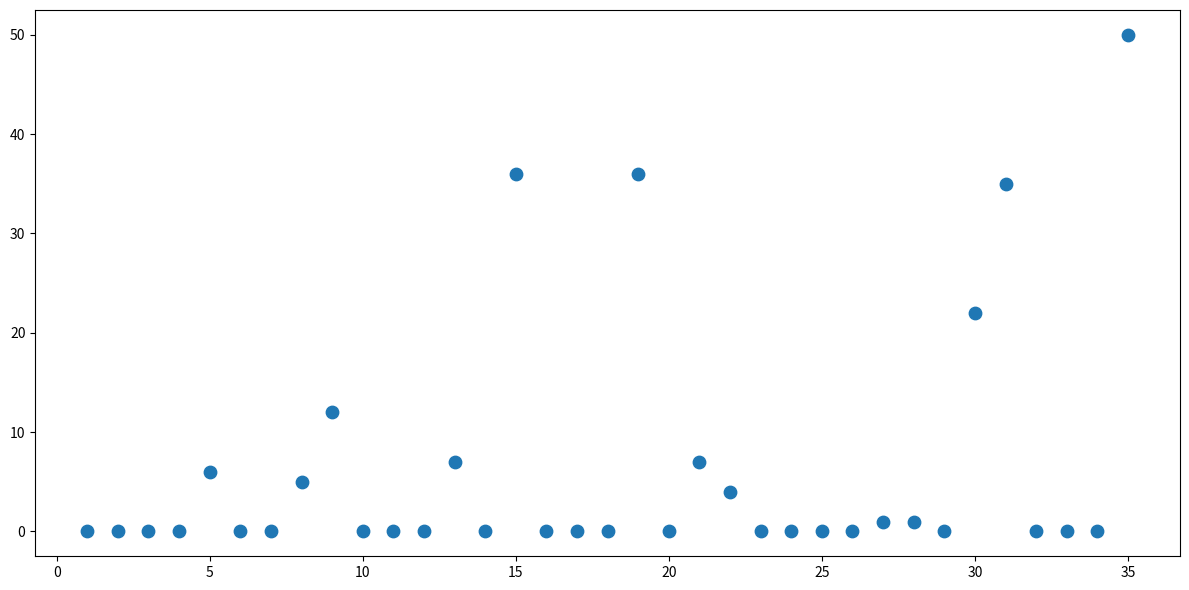

What Y value in the scatter plot is closest to 25?

22